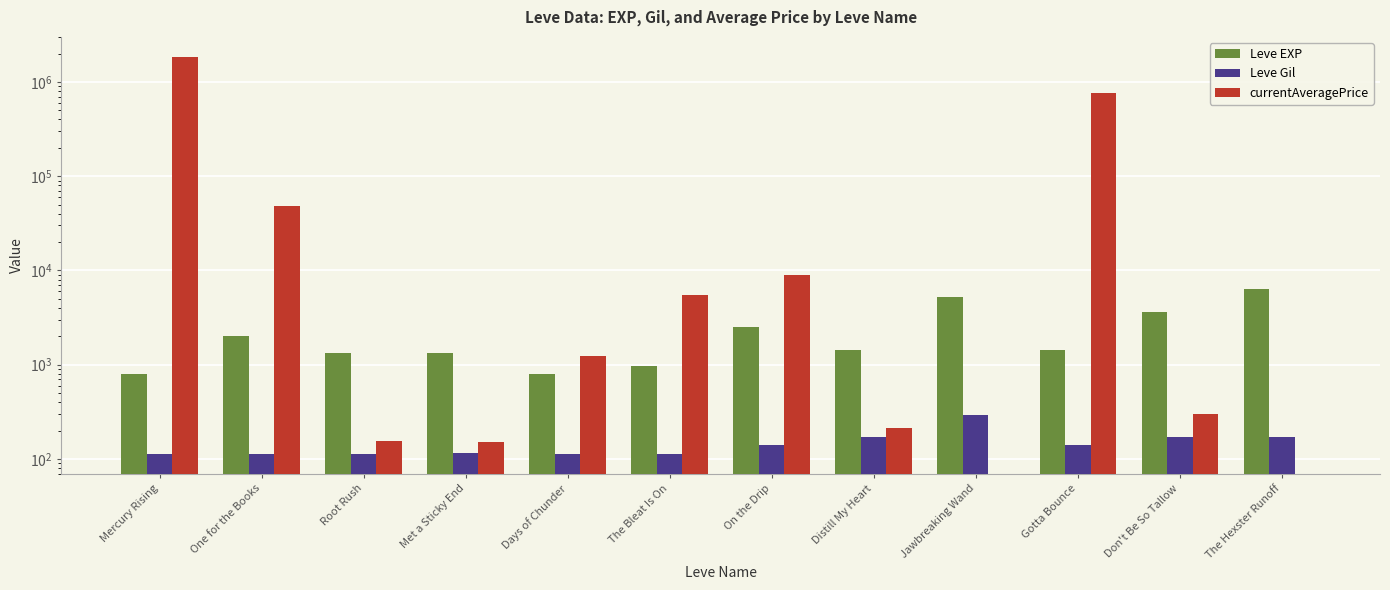

What value does the Leve Gil series have at Root Rush?

114